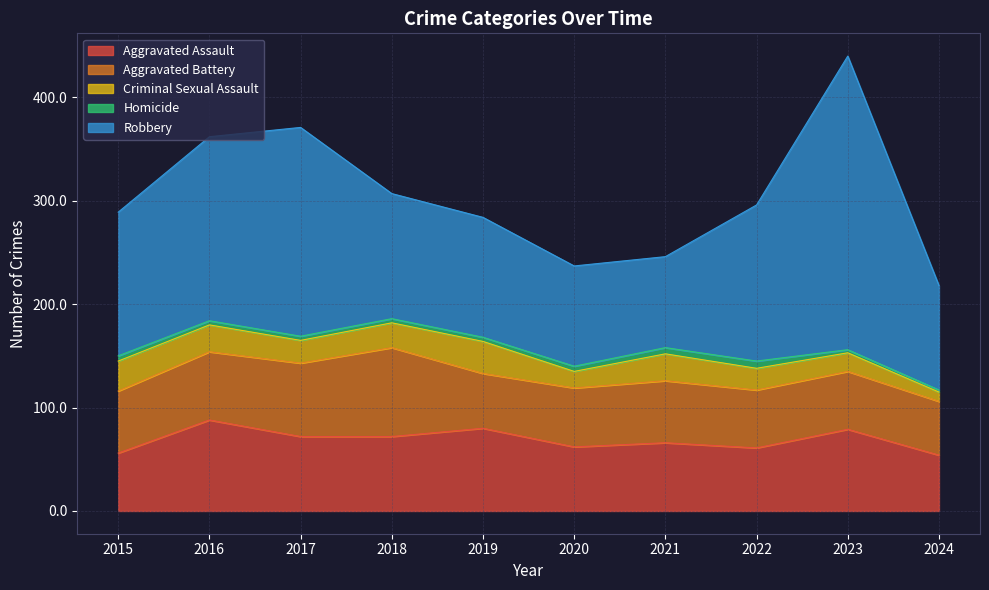

List the labels in order of Robbery value, largest first.

2023, 2017, 2016, 2022, 2015, 2018, 2019, 2024, 2020, 2021